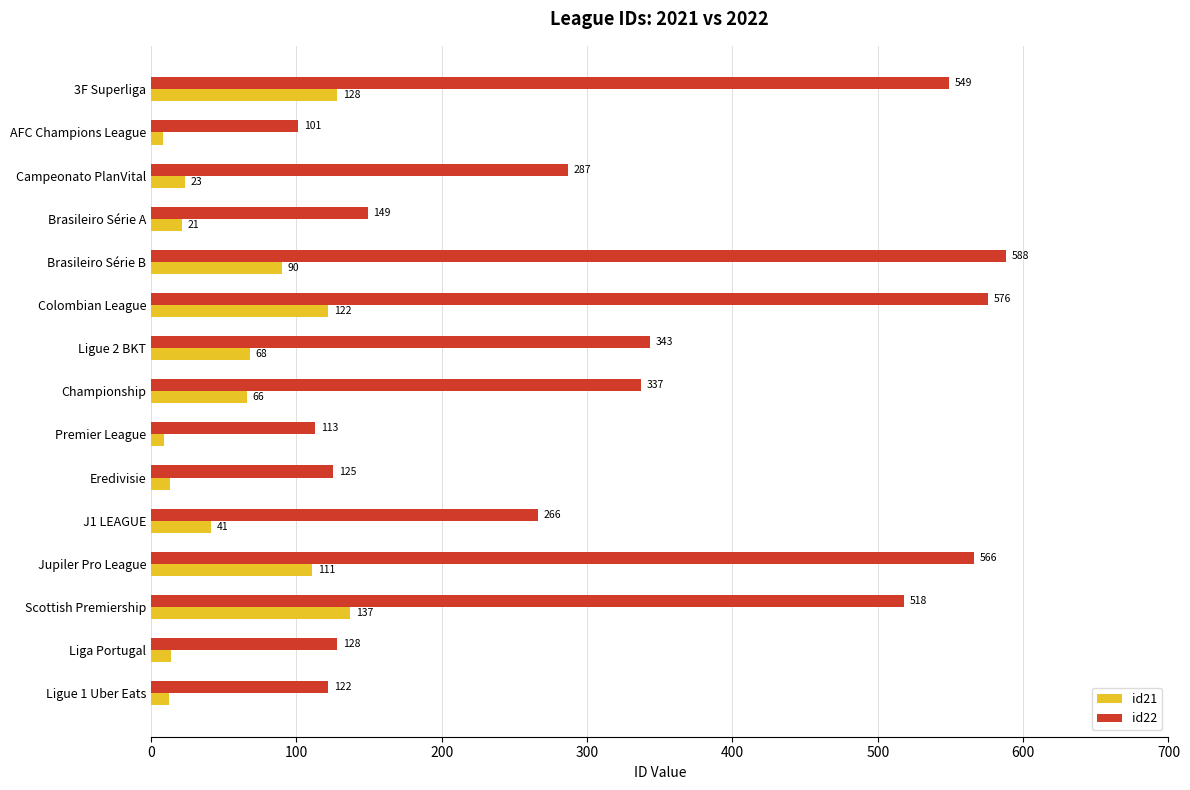

What is the difference between the maximum and minimum values in the id21 series?

129